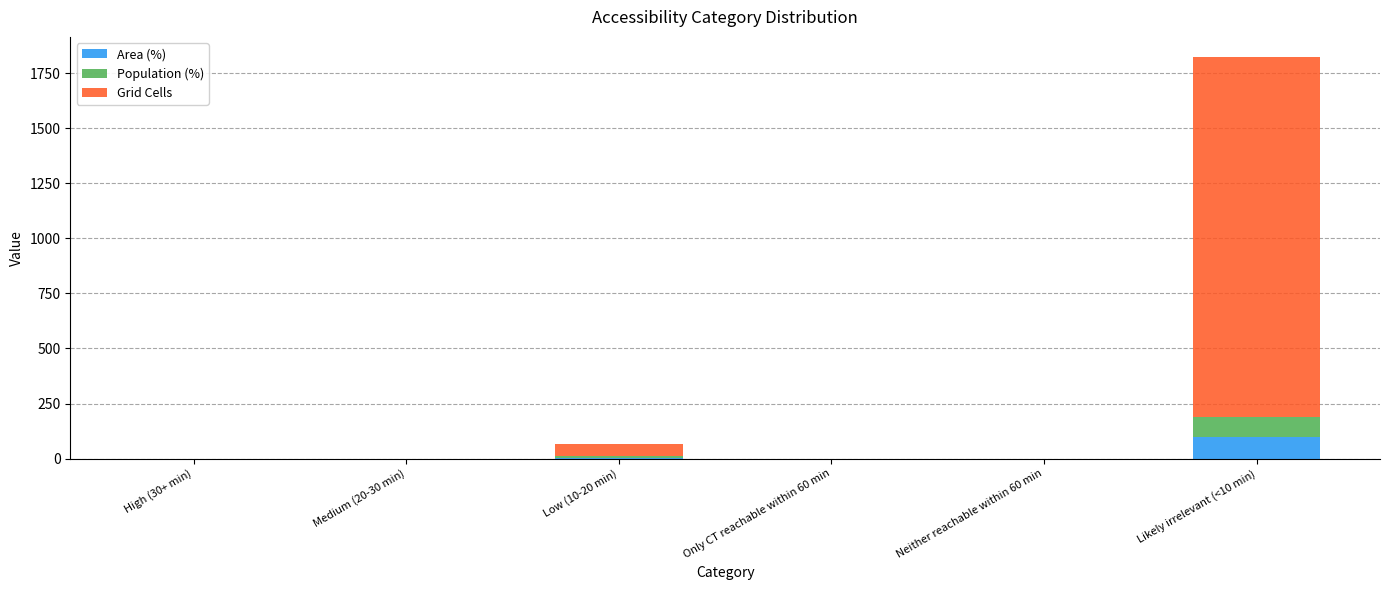

At which category is the sum across all series the highest?

Likely irrelevant (<10 min)